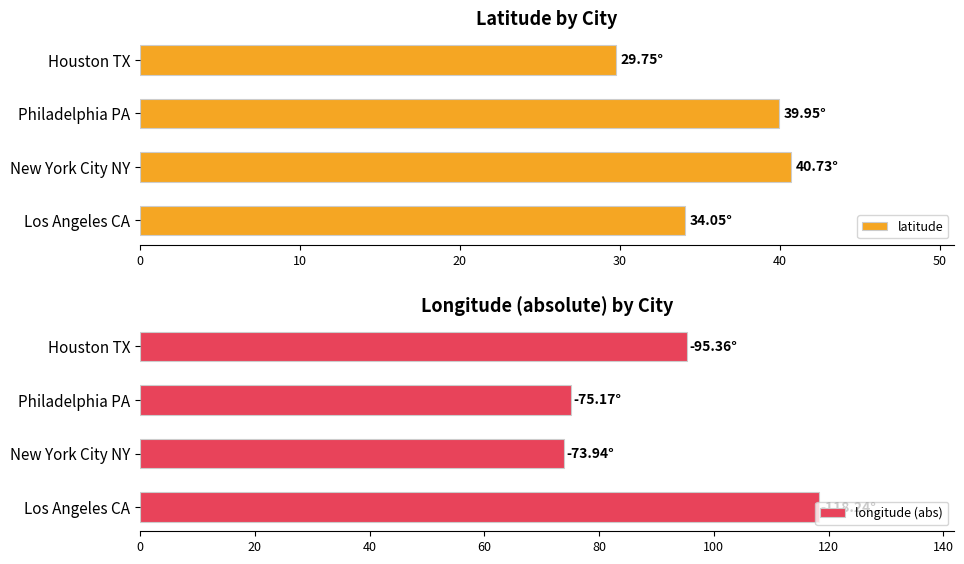

Where is latitude nearest to the value 35?

Los Angeles CA